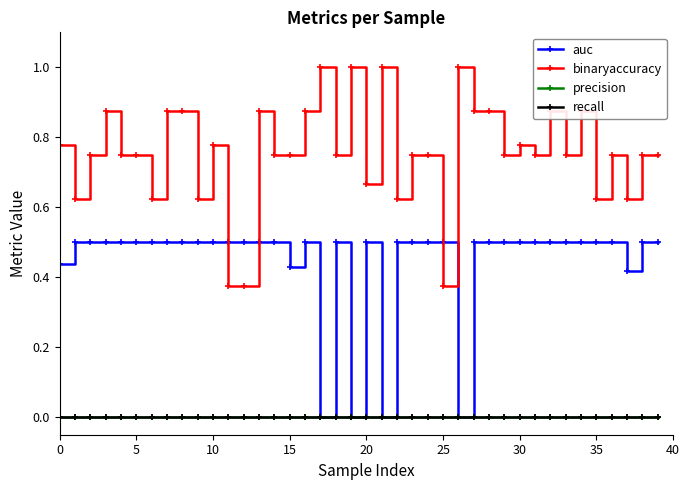

Does the chart have visible grid lines?

No